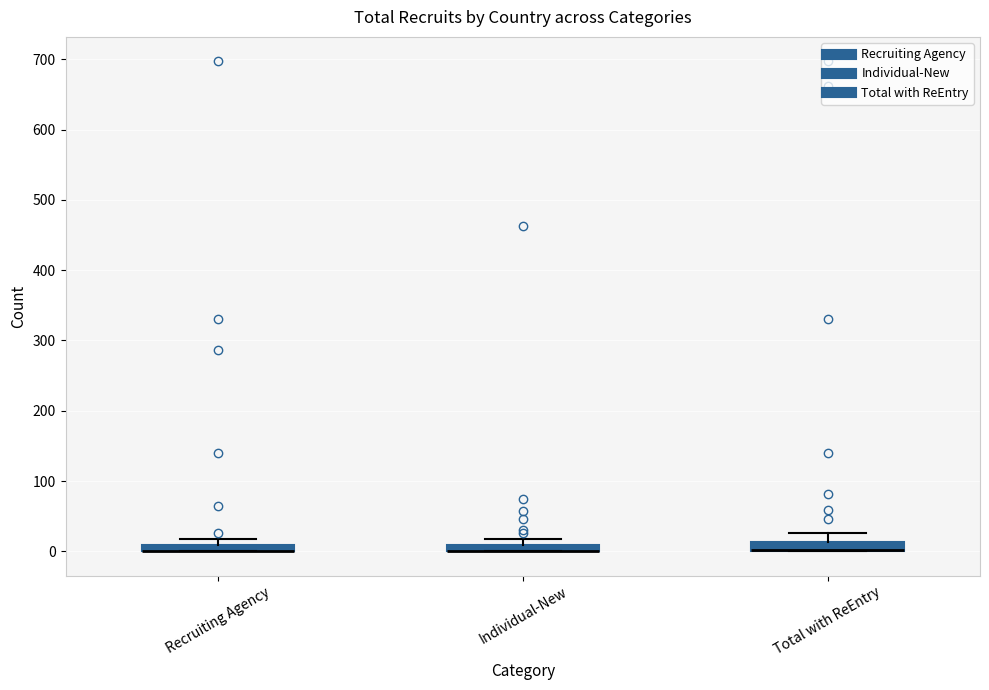

Where is the lower edge of the box for Recruiting Agency on the y-axis? The values are not printed on the chart, so give them approximately, as read against the axis.

0